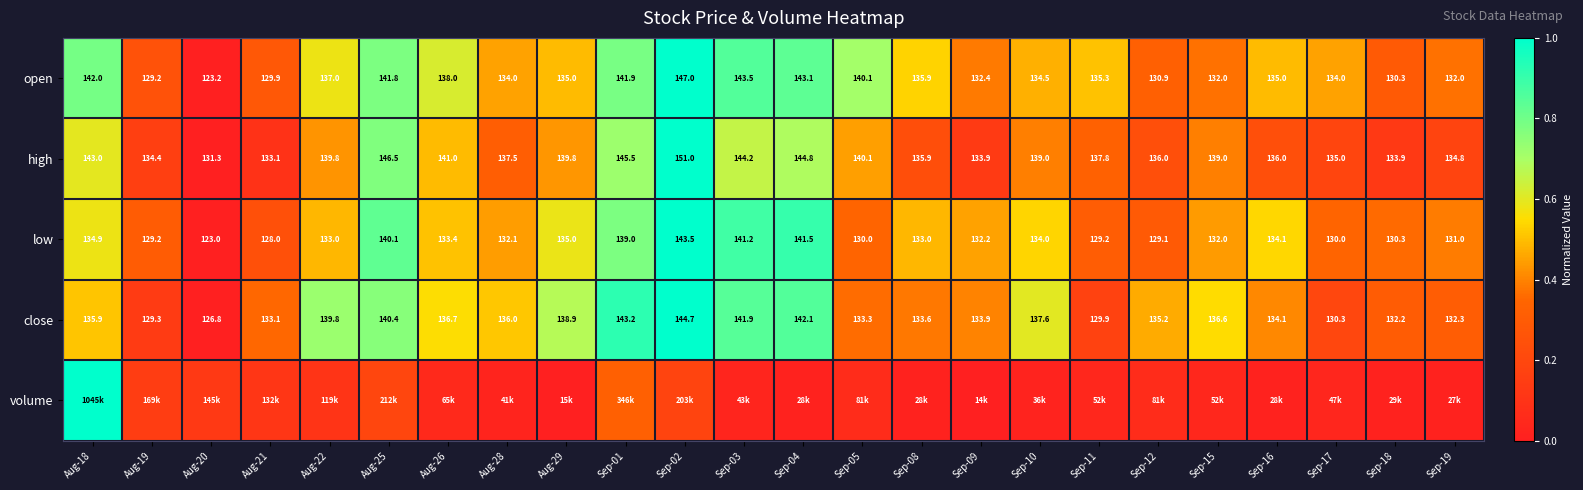

What is the average value of the volume series?

0.1